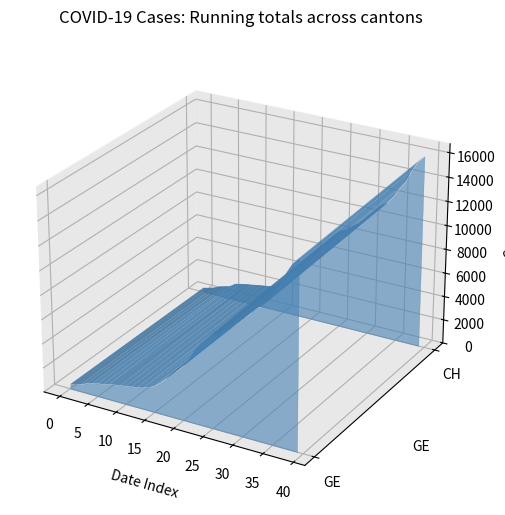

Reading left to right, list all the values displayed in this chart.

CH: 0=375	1=479	2=630	3=840	4=981	5=1113	6=1436	7=1544	8=1652	9=1715	10=1809	11=1885	12=1952	13=2051	14=2226	15=2472	16=2845	17=3291	18=3908	19=4259	20=5012	21=5731	22=6644	23=7323	24=7847	25=8249	26=8449	27=8855	28=9196	29=9642	30=10162	31=10613	32=11175	33=11467	34=12086	35=12852	36=13505	37=14561	38=15375	39=15926
GE: 0=375	1=479	2=630	3=840	4=981	5=1083	6=1171	7=1278	8=1384	9=1447	10=1538	11=1614	12=1681	13=1780	14=1955	15=2201	16=2574	17=3010	18=3627	19=3978	20=4485	21=5174	22=6002	23=6681	24=7205	25=7607	26=7807	27=8213	28=8554	29=9000	30=9520	31=9971	32=10533	33=10825	34=11444	35=12210	36=12863	37=13919	38=14733	39=15284